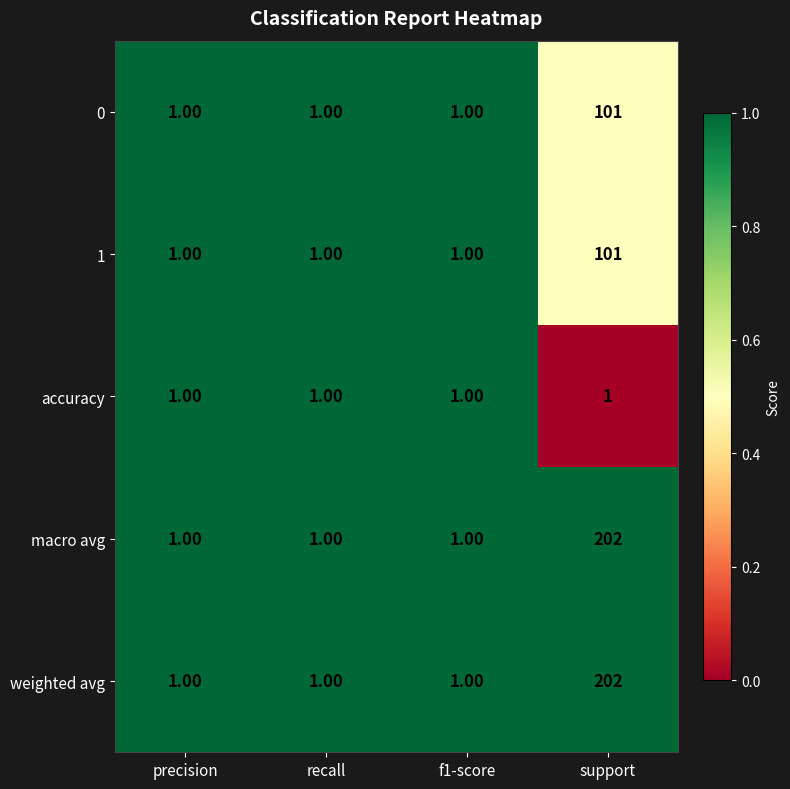

At which category is the sum across all series the highest?

support